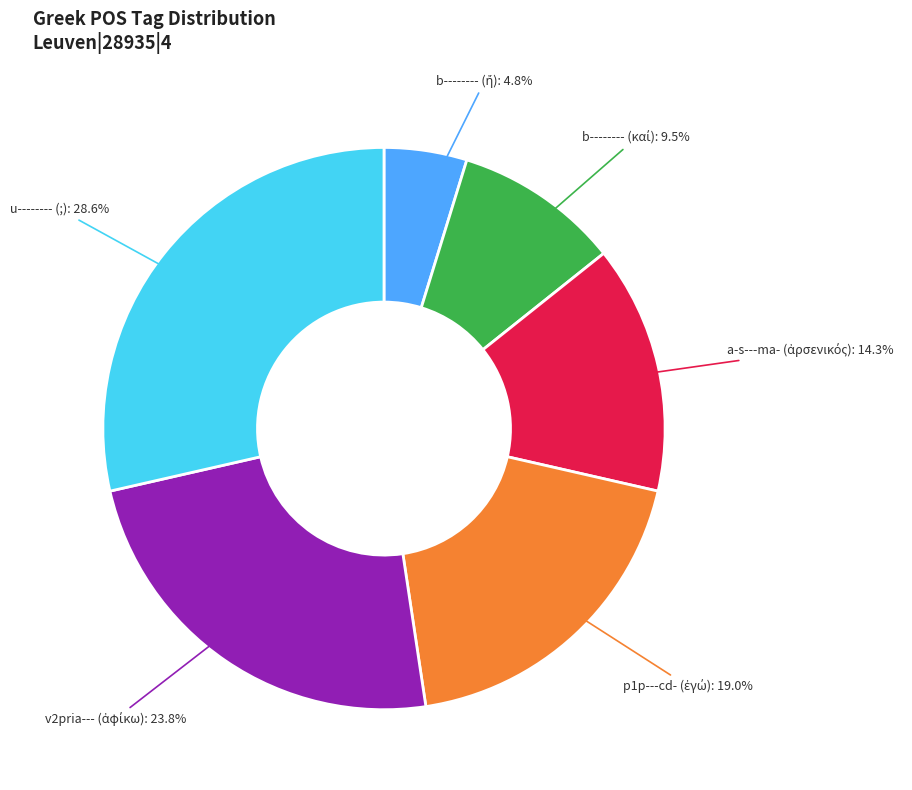

Does any single category account for the majority?

No